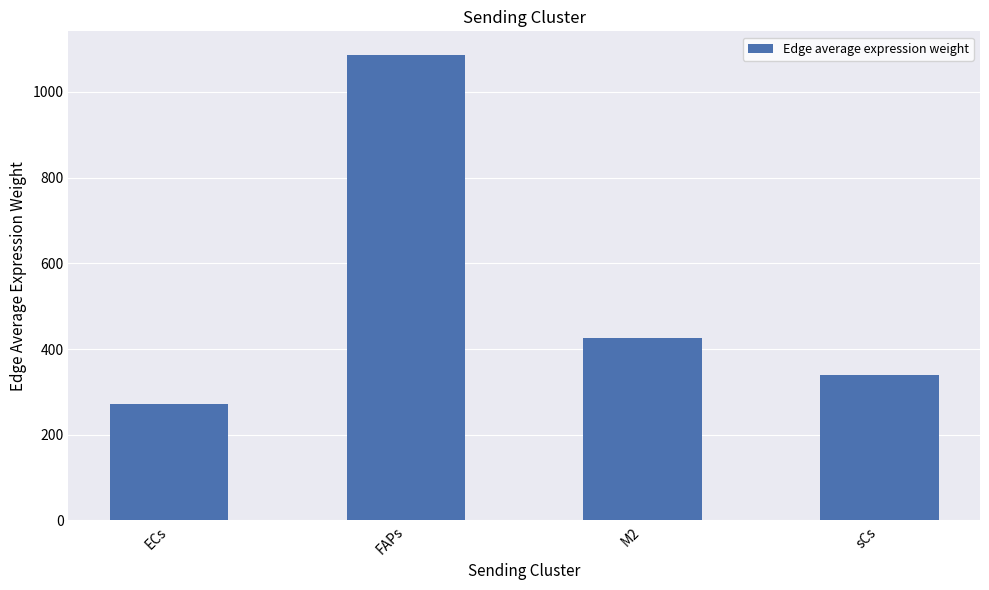

How many categories are shown in the chart?

4